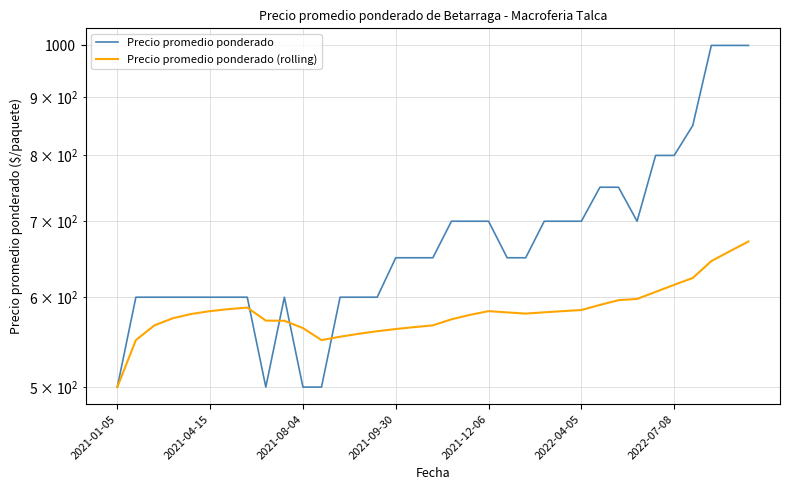

How many interior local peaks does the Precio promedio ponderado (rolling) series have?

2